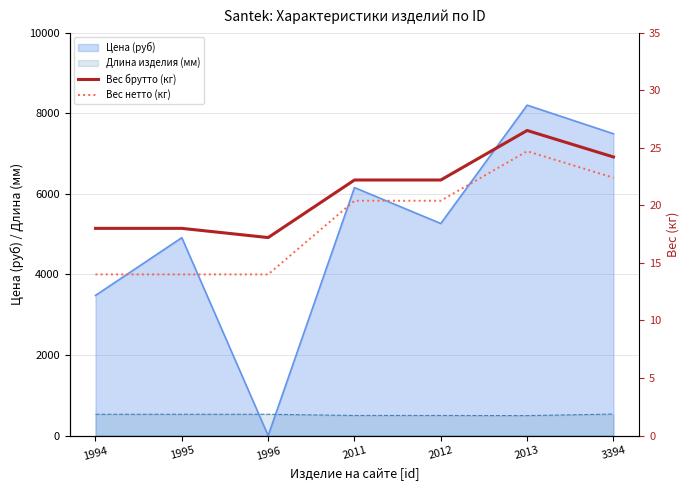

Which has a higher value, 1995 or 2013?

2013